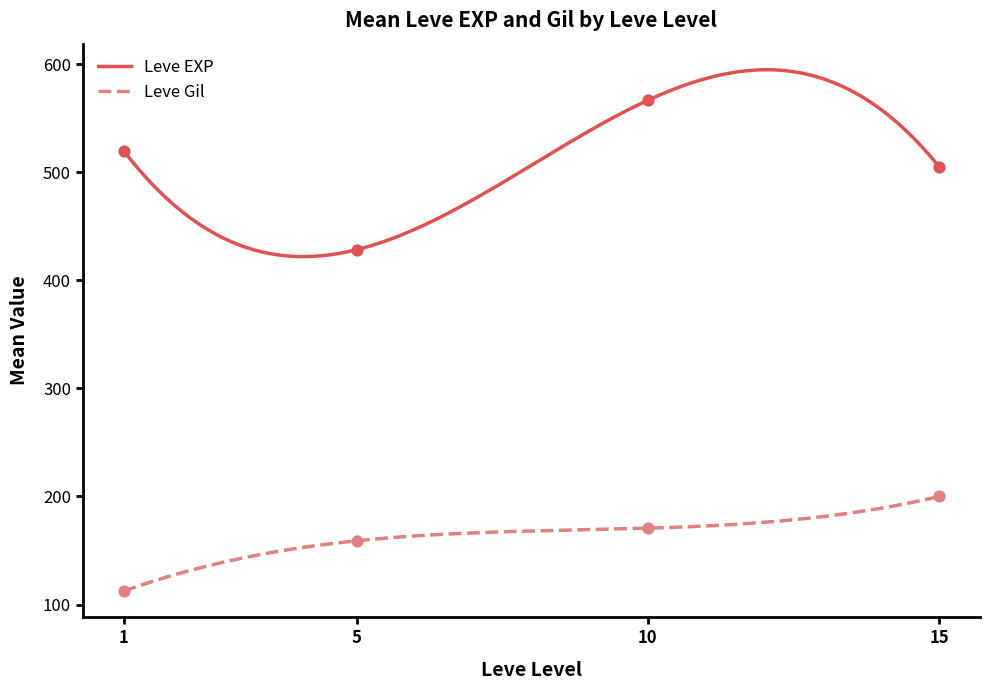

What is the highest value of the Leve Gil series?

200.0